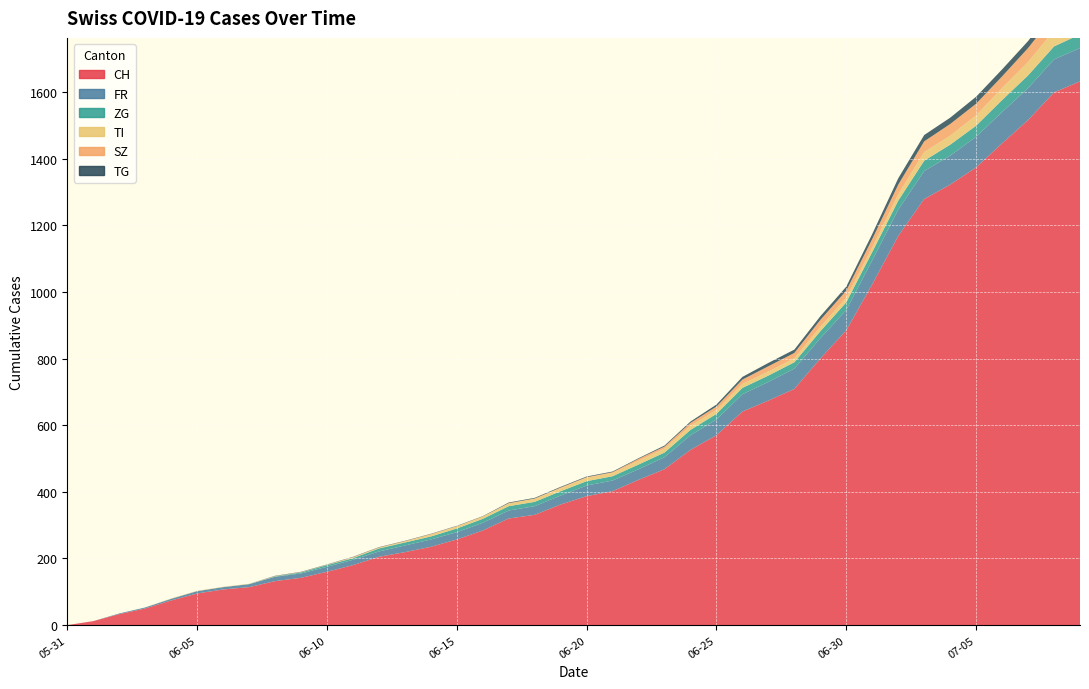

Reading right to left, what are all the values shown in this chart?

CH: 2020-07-09=1632	2020-07-08=1599	2020-07-07=1516	2020-07-06=1446	2020-07-05=1374	2020-07-04=1322	2020-07-03=1279	2020-07-02=1168	2020-07-01=1023	2020-06-30=885	2020-06-29=800	2020-06-28=709	2020-06-27=674	2020-06-26=641	2020-06-25=570	2020-06-24=526	2020-06-23=468	2020-06-22=436	2020-06-21=402	2020-06-20=387	2020-06-19=362	2020-06-18=331	2020-06-17=320	2020-06-16=284	2020-06-15=257	2020-06-14=235	2020-06-13=219	2020-06-12=205	2020-06-11=180	2020-06-10=160	2020-06-09=142	2020-06-08=132	2020-06-07=114	2020-06-06=107	2020-06-05=95	2020-06-04=74	2020-06-03=50	2020-06-02=33	2020-06-01=12	2020-05-31=0
FR: 2020-07-09=100	2020-07-08=99	2020-07-07=96	2020-07-06=94	2020-07-05=92	2020-07-04=87	2020-07-03=84	2020-07-02=79	2020-07-01=72	2020-06-30=61	2020-06-29=61	2020-06-28=61	2020-06-27=56	2020-06-26=52	2020-06-25=47	2020-06-24=44	2020-06-23=36	2020-06-22=32	2020-06-21=32	2020-06-20=32	2020-06-19=27	2020-06-18=26	2020-06-17=24	2020-06-16=23	2020-06-15=22	2020-06-14=22	2020-06-13=20	2020-06-12=16	2020-06-11=16	2020-06-10=15	2020-06-09=13	2020-06-08=13	2020-06-07=9	2020-06-06=7	2020-06-05=7	2020-06-04=5	2020-06-03=3	2020-06-02=2	2020-06-01=0	2020-05-31=0
ZG: 2020-07-09=41	2020-07-08=39	2020-07-07=38	2020-07-06=36	2020-07-05=33	2020-07-04=33	2020-07-03=31	2020-07-02=27	2020-07-01=25	2020-06-30=23	2020-06-29=21	2020-06-28=19	2020-06-27=19	2020-06-26=19	2020-06-25=17	2020-06-24=16	2020-06-23=14	2020-06-22=14	2020-06-21=13	2020-06-20=13	2020-06-19=13	2020-06-18=13	2020-06-17=13	2020-06-16=12	2020-06-15=11	2020-06-14=9	2020-06-13=9	2020-06-12=9	2020-06-11=5	2020-06-10=5	2020-06-09=3	2020-06-08=1	2020-06-07=0	2020-06-06=0	2020-06-05=0	2020-06-04=0	2020-06-03=0	2020-06-02=0	2020-06-01=0	2020-05-31=0
TI: 2020-07-09=50	2020-07-08=48	2020-07-07=40	2020-07-06=36	2020-07-05=31	2020-07-04=27	2020-07-03=26	2020-07-02=19	2020-07-01=14	2020-06-30=14	2020-06-29=13	2020-06-28=12	2020-06-27=12	2020-06-26=12	2020-06-25=12	2020-06-24=12	2020-06-23=12	2020-06-22=11	2020-06-21=10	2020-06-20=10	2020-06-19=9	2020-06-18=9	2020-06-17=8	2020-06-16=6	2020-06-15=6	2020-06-14=6	2020-06-13=3	2020-06-12=2	2020-06-11=2	2020-06-10=1	2020-06-09=1	2020-06-08=1	2020-06-07=1	2020-06-06=1	2020-06-05=1	2020-06-04=1	2020-06-03=0	2020-06-02=0	2020-06-01=0	2020-05-31=0
SZ: 2020-07-09=49	2020-07-08=46	2020-07-07=42	2020-07-06=35	2020-07-05=35	2020-07-04=35	2020-07-03=32	2020-07-02=29	2020-07-01=25	2020-06-30=21	2020-06-29=21	2020-06-28=16	2020-06-27=16	2020-06-26=13	2020-06-25=10	2020-06-24=9	2020-06-23=6	2020-06-22=6	2020-06-21=2	2020-06-20=2	2020-06-19=2	2020-06-18=1	2020-06-17=1	2020-06-16=1	2020-06-15=1	2020-06-14=1	2020-06-13=1	2020-06-12=1	2020-06-11=1	2020-06-10=0	2020-06-09=0	2020-06-08=0	2020-06-07=0	2020-06-06=0	2020-06-05=0	2020-06-04=0	2020-06-03=0	2020-06-02=0	2020-06-01=0	2020-05-31=0
TG: 2020-07-09=27	2020-07-08=24	2020-07-07=21	2020-07-06=21	2020-07-05=21	2020-07-04=19	2020-07-03=19	2020-07-02=19	2020-07-01=15	2020-06-30=12	2020-06-29=11	2020-06-28=10	2020-06-27=10	2020-06-26=8	2020-06-25=6	2020-06-24=4	2020-06-23=3	2020-06-22=2	2020-06-21=2	2020-06-20=2	2020-06-19=2	2020-06-18=2	2020-06-17=2	2020-06-16=1	2020-06-15=1	2020-06-14=1	2020-06-13=1	2020-06-12=1	2020-06-11=1	2020-06-10=1	2020-06-09=1	2020-06-08=1	2020-06-07=0	2020-06-06=0	2020-06-05=0	2020-06-04=0	2020-06-03=0	2020-06-02=0	2020-06-01=0	2020-05-31=0